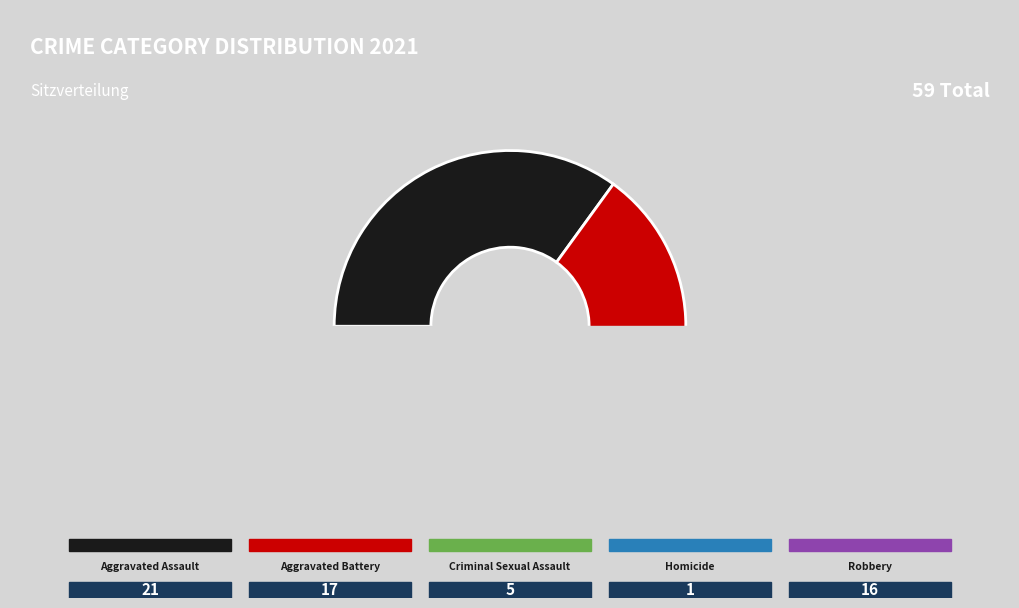

What is the ratio of the value at Aggravated Assault to the value at Aggravated Battery?

1.2